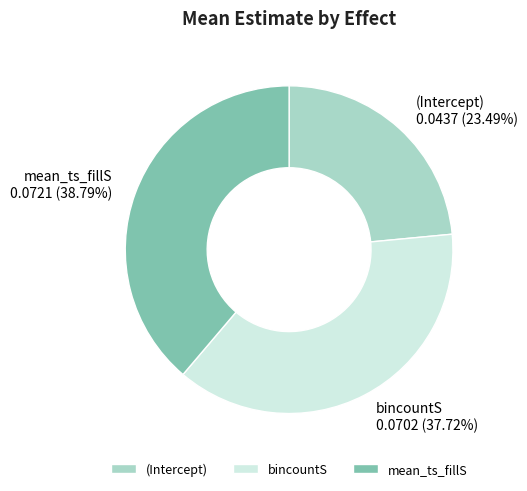

Does mean_ts_fillS represent more than half of the total?

No